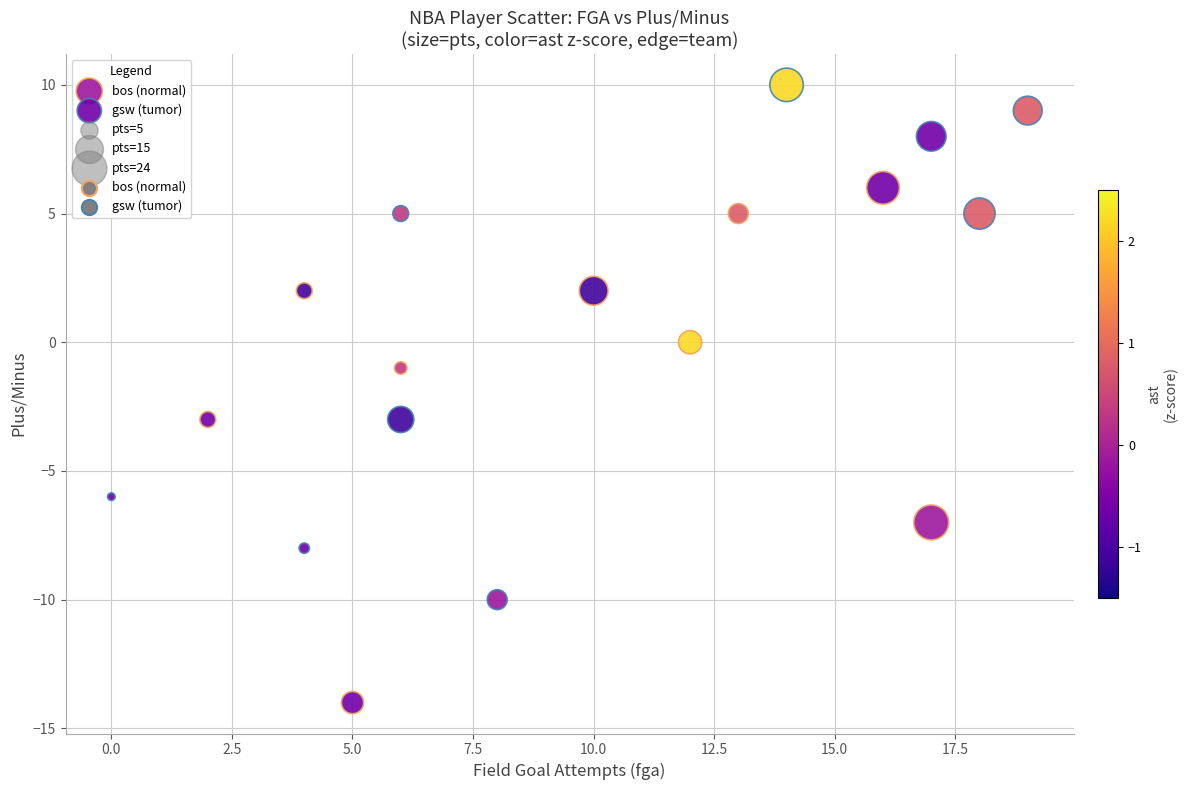

Which series contains the highest Y value?

gsw (tumor)